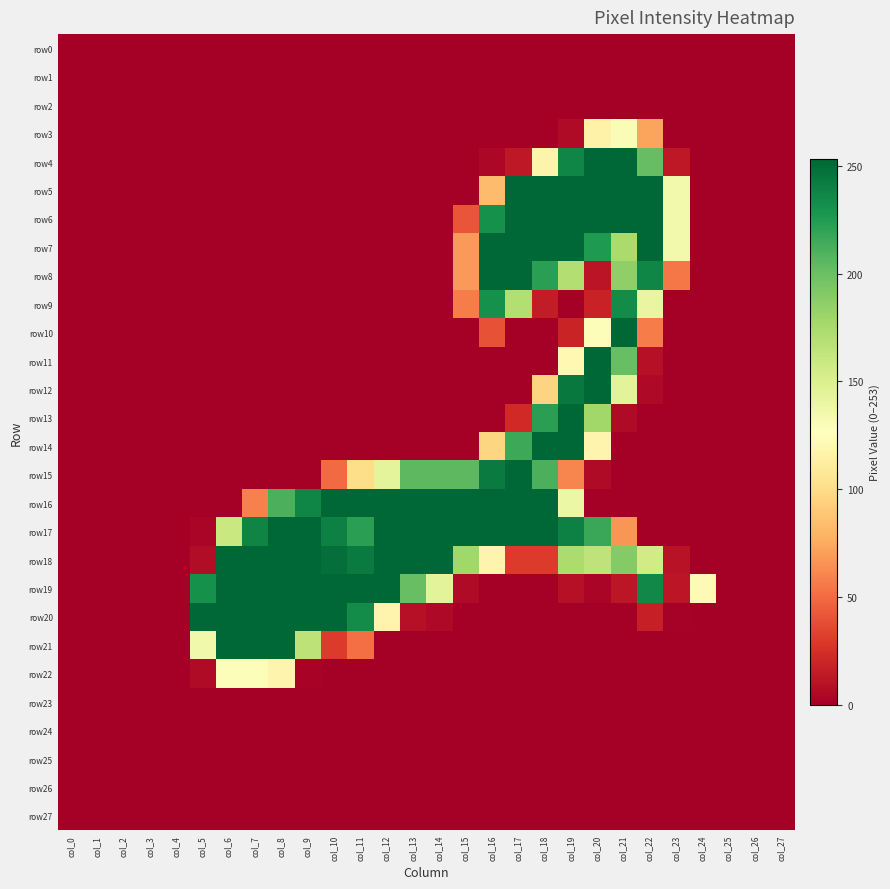

Which series has the widest spread of values?

row20